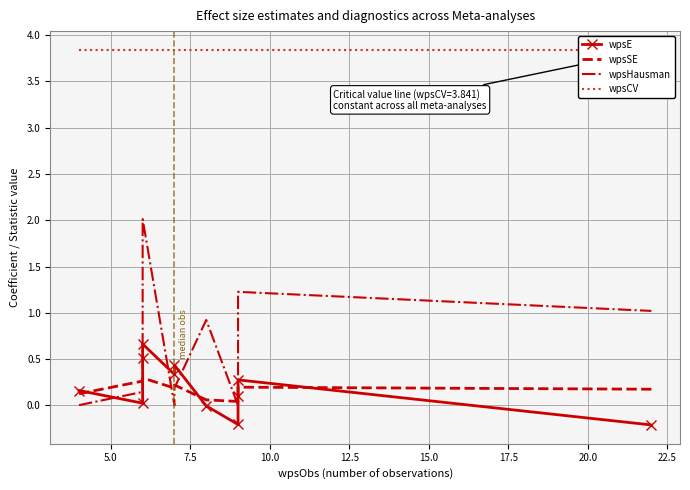

Which series has the largest range (max minus min)?

wpsHausman